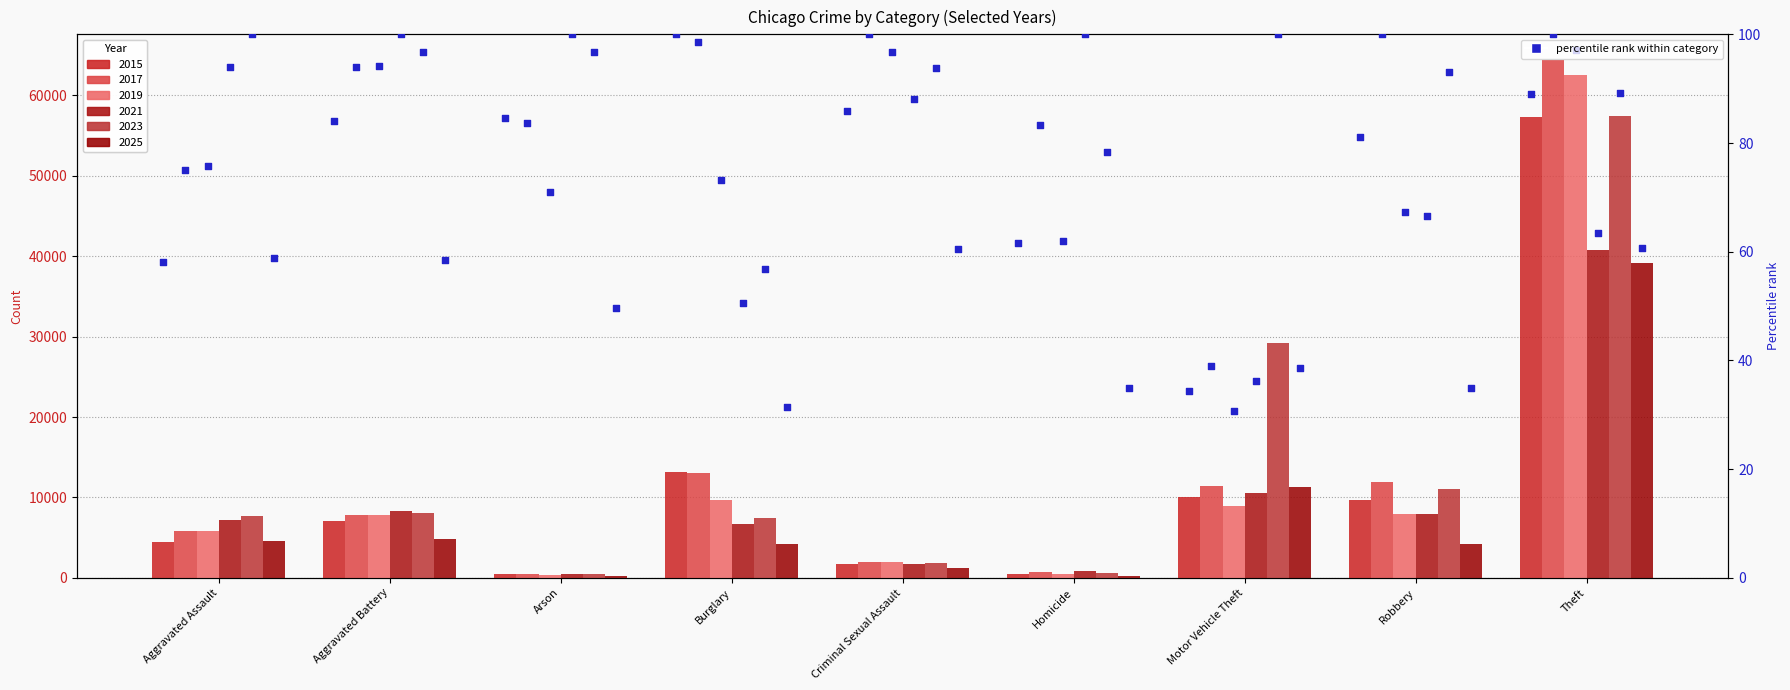

What is the change in value from Aggravated Battery to Homicide?

-22.5